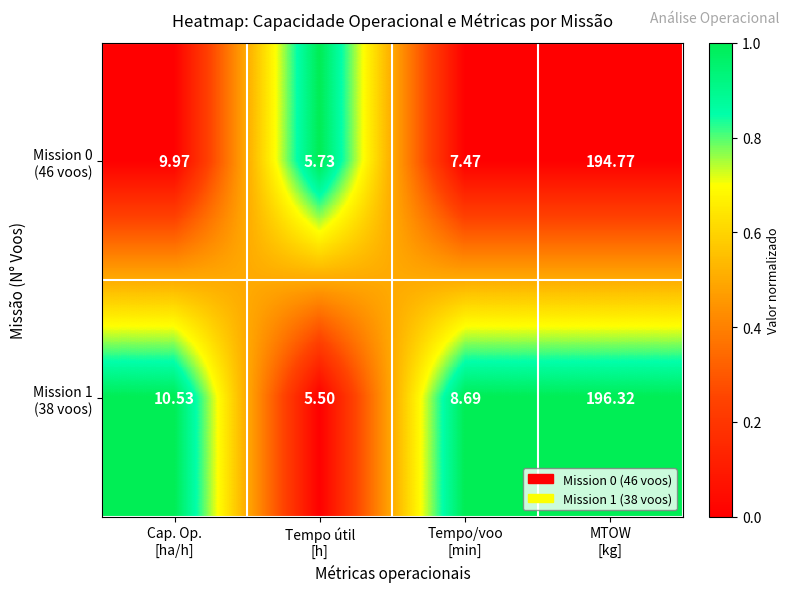

How many data points does each series have?

4